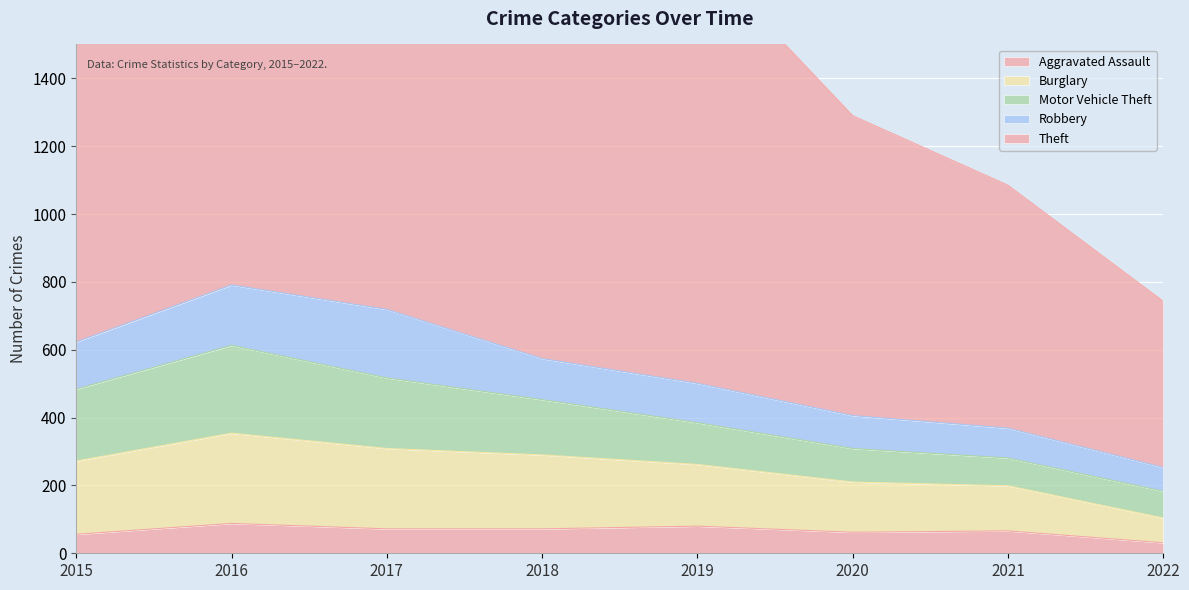

True or false: Theft has more than 0 interior local peaks.

True